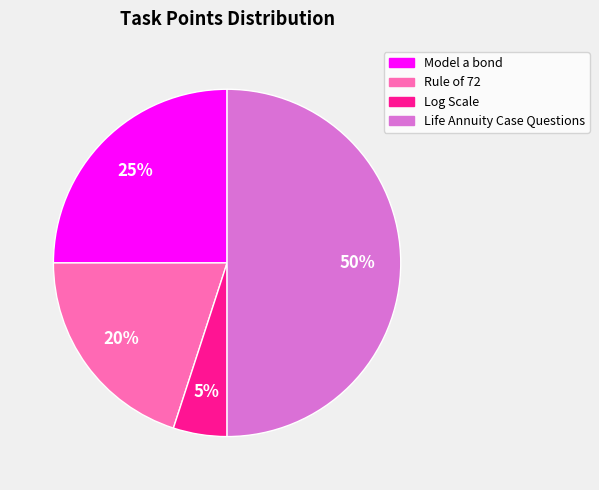

Count the number of slices in the pie.

4